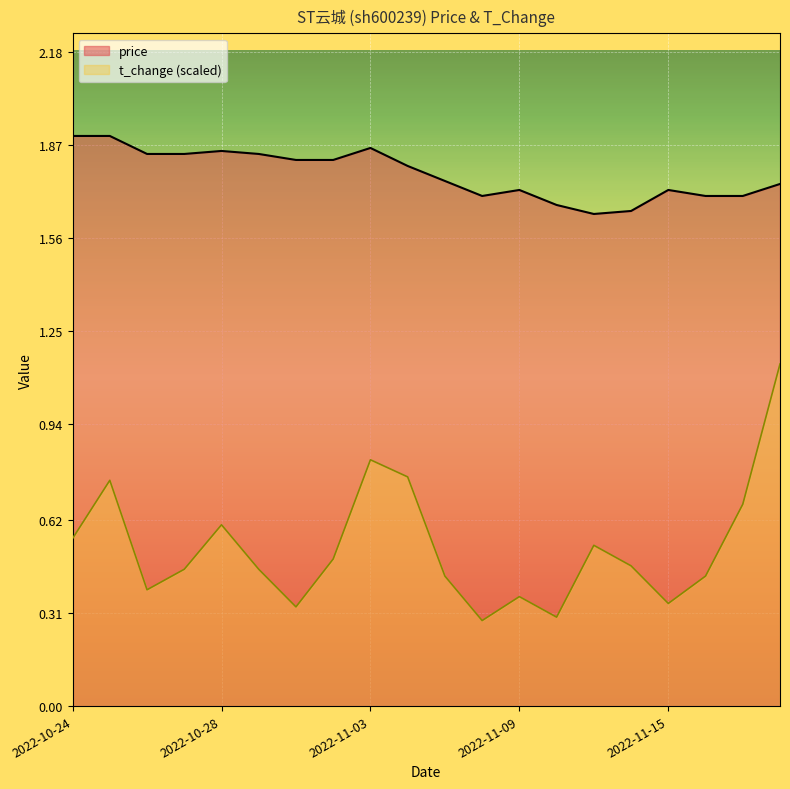

Count the t_change values in the range 0 to 1.

19